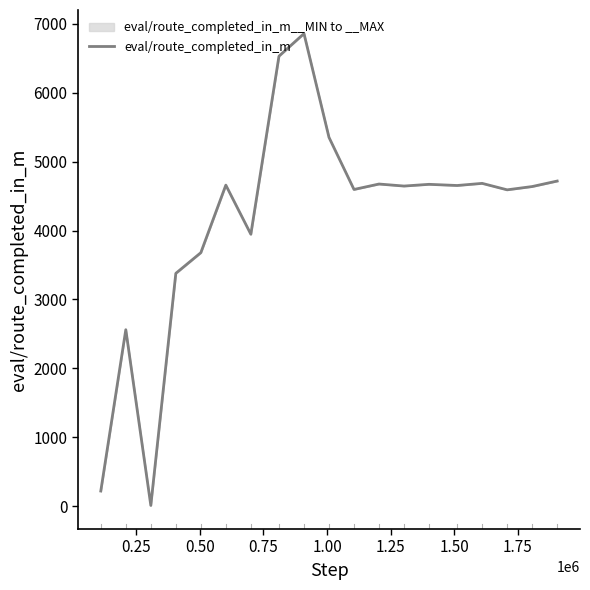

How many data points are less than 4645?

9